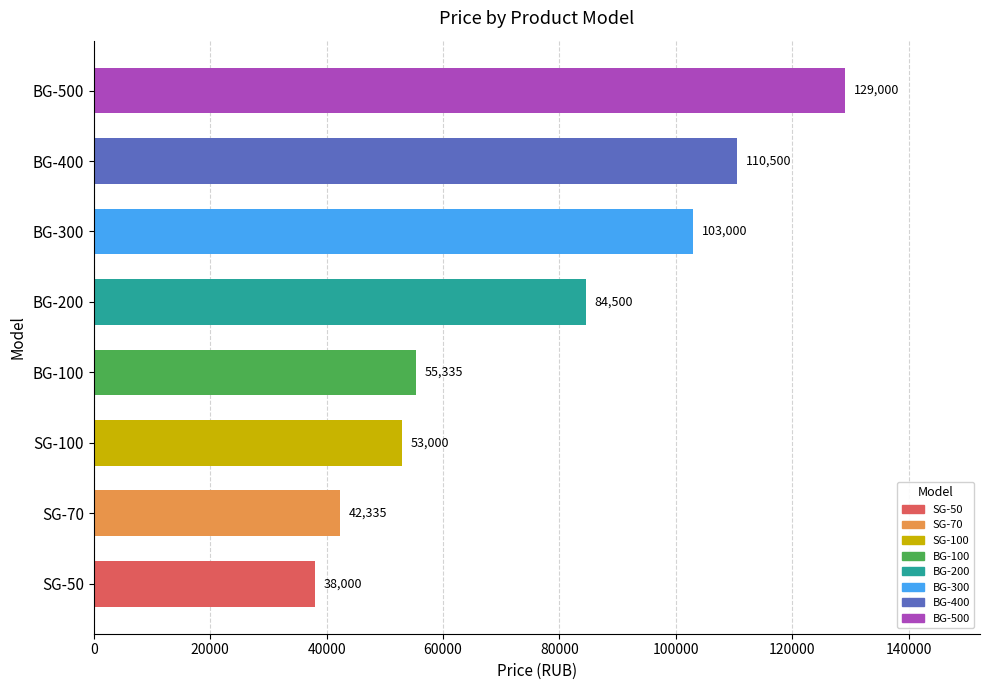

Which has a higher value, BG-400 or BG-200?

BG-400